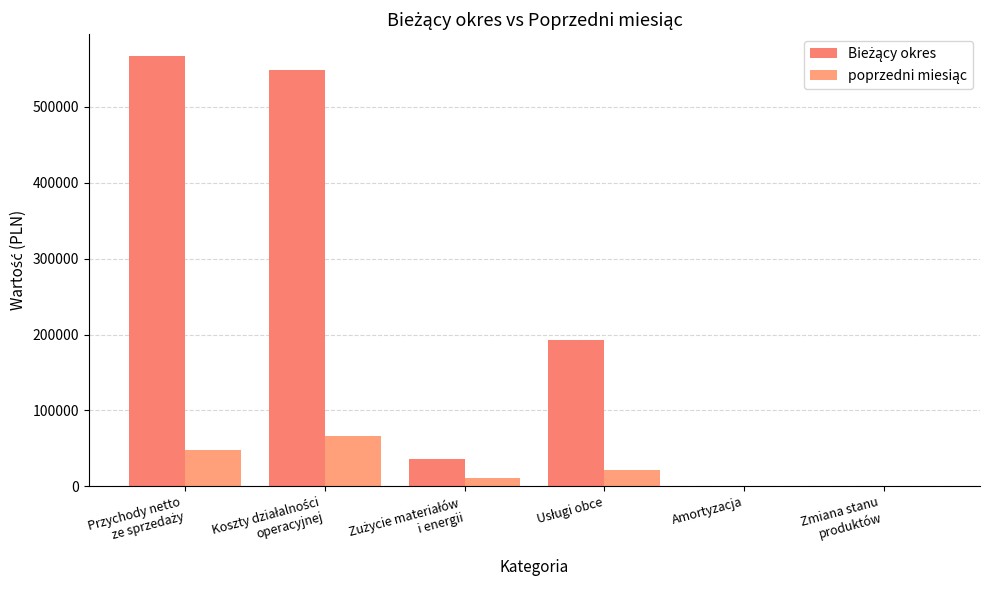

What is the label of the 2nd bar from the right?

Amortyzacja